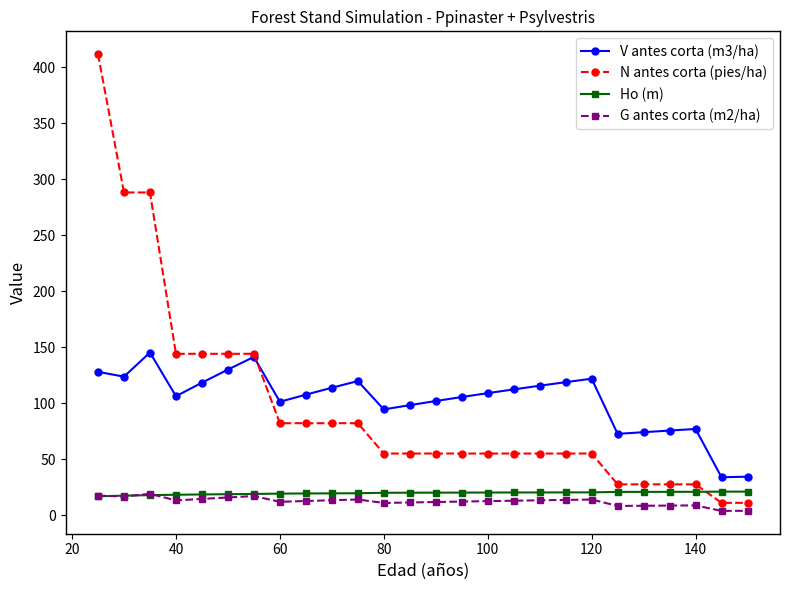

At how many categories does at least one series exceed 195?

3